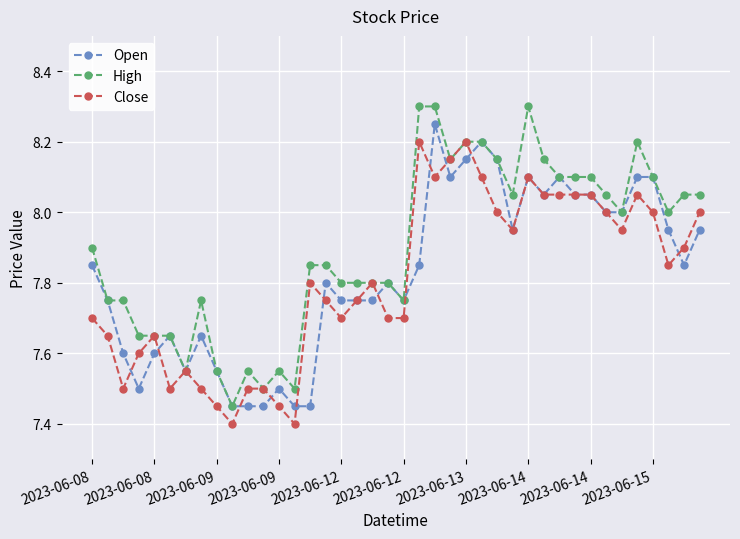

True or false: High has more than 0 interior local peaks.

True